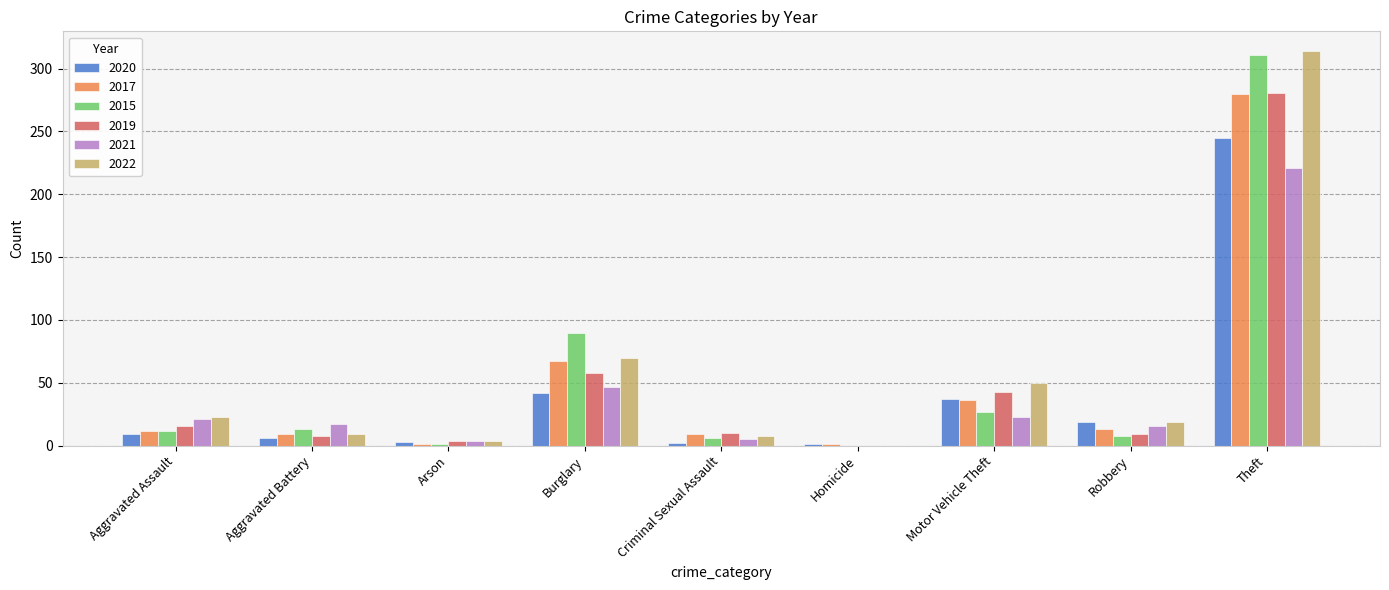

The value of 2015 at Burglary is 153. True or false?

False